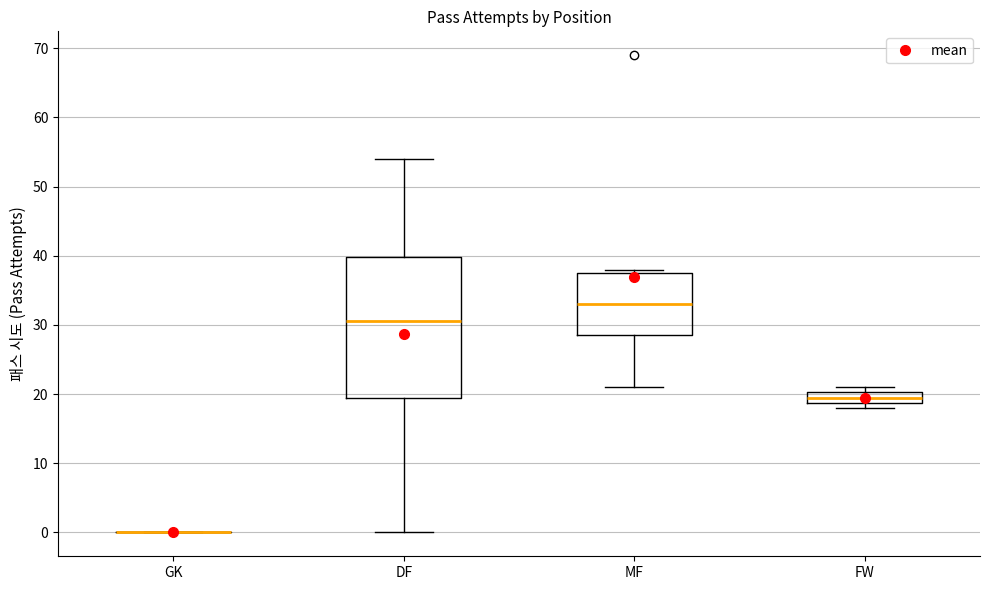

Reading left to right, transcribe this box plot: for each box, give where its median line is, the range the box spans, and where its two whiskers end, as read against the y-axis. The values are not printed on the chart, so give them approximately, as read against the axis.

GK: box collapsed to a line at 0, whiskers 0 to 0
DF: median 31, box 20 to 40, whiskers 0 to 54
MF: median 33, box 29 to 38, whiskers 21 to 38 (just above the box's upper edge)
FW: median 20 (inside the box), box 19 to 20, whiskers 18 to 21